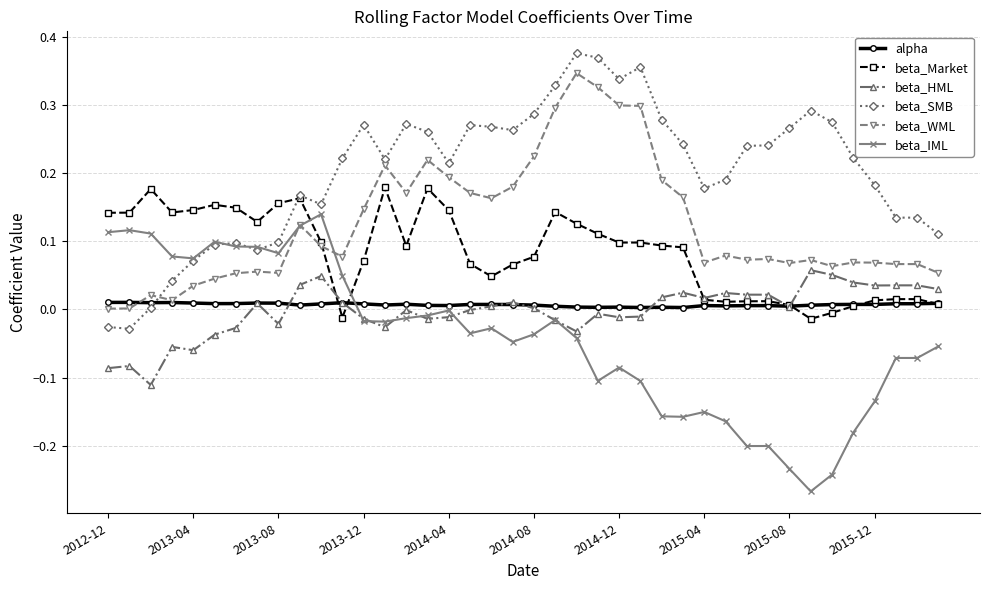

True or false: beta_SMB and beta_HML intersect in this chart.

False